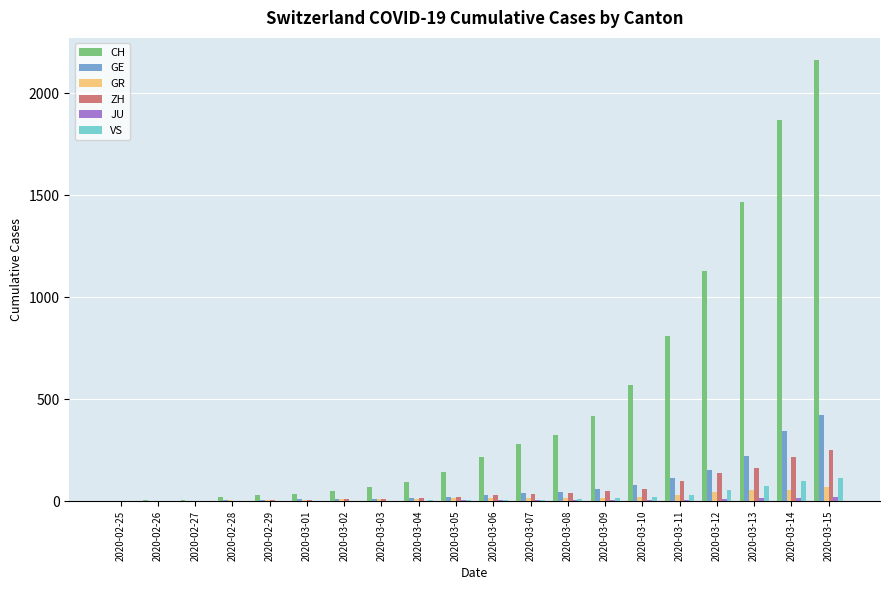

The value of CH at 2020-03-06 is 352. True or false?

False